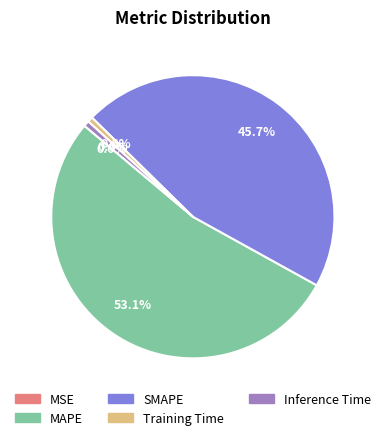

Which has a higher value, Training Time or MAPE?

MAPE